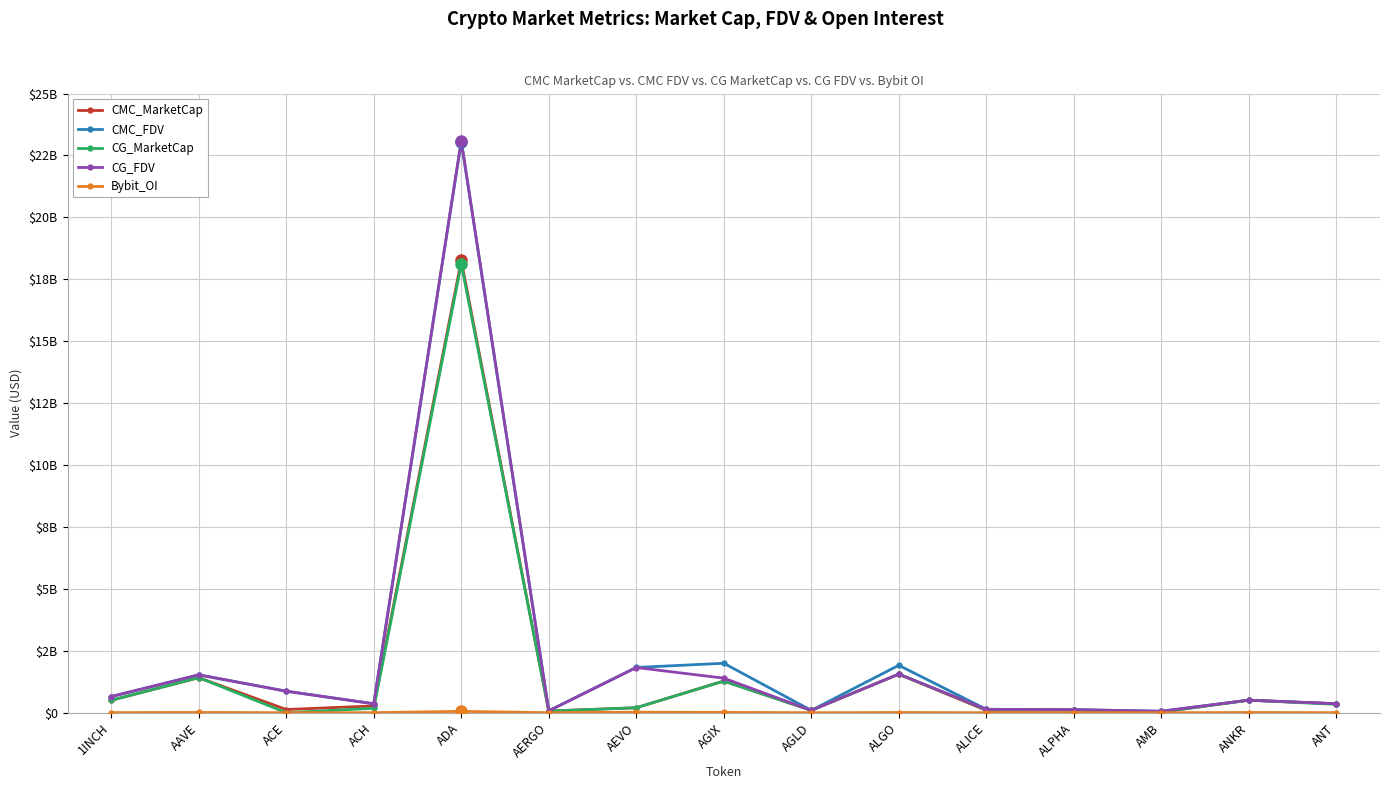

What is the sum of all CG_MarketCap values?

24514378139.0